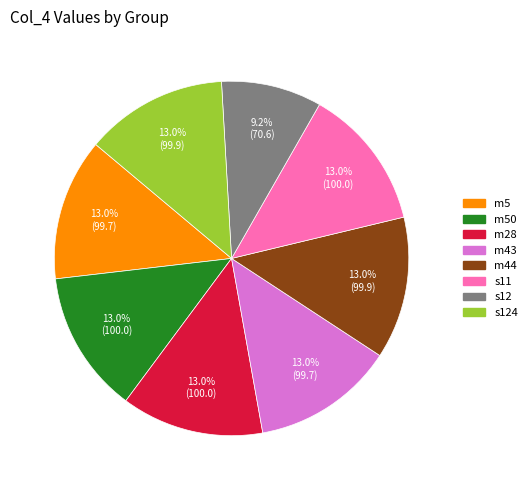

Is there a majority slice in this chart?

No